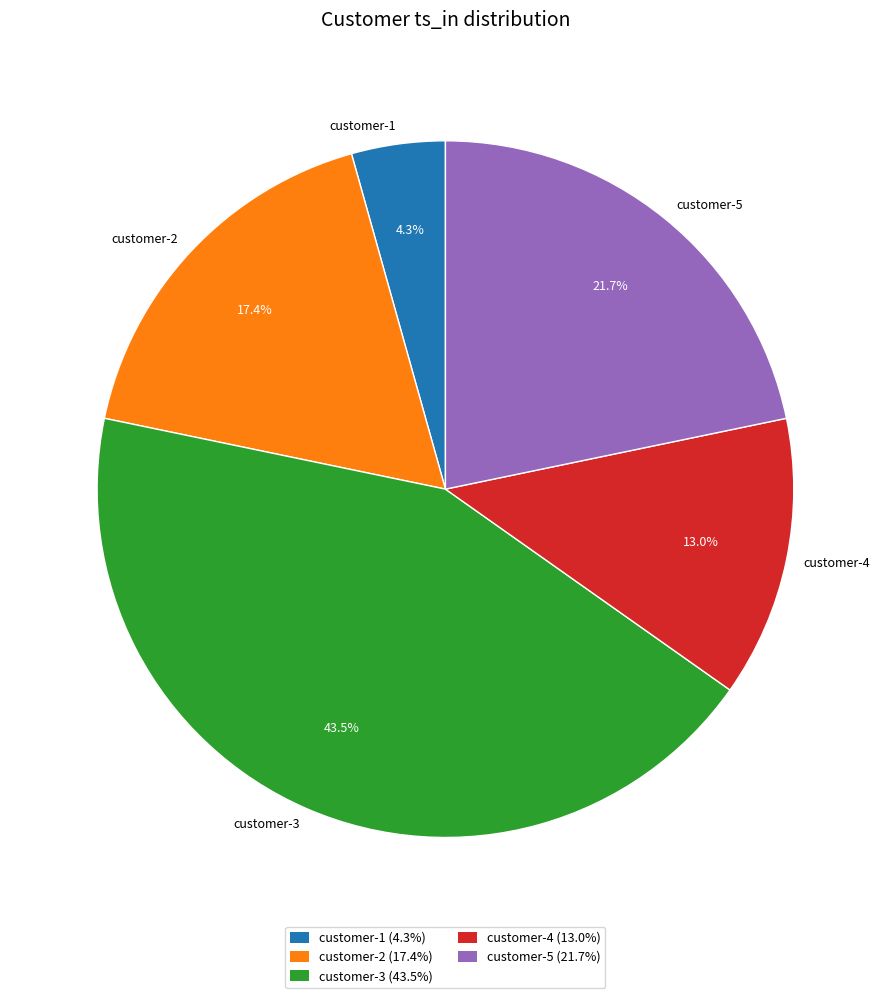

What percentage is the customer-2 slice, to the nearest percent?

17%